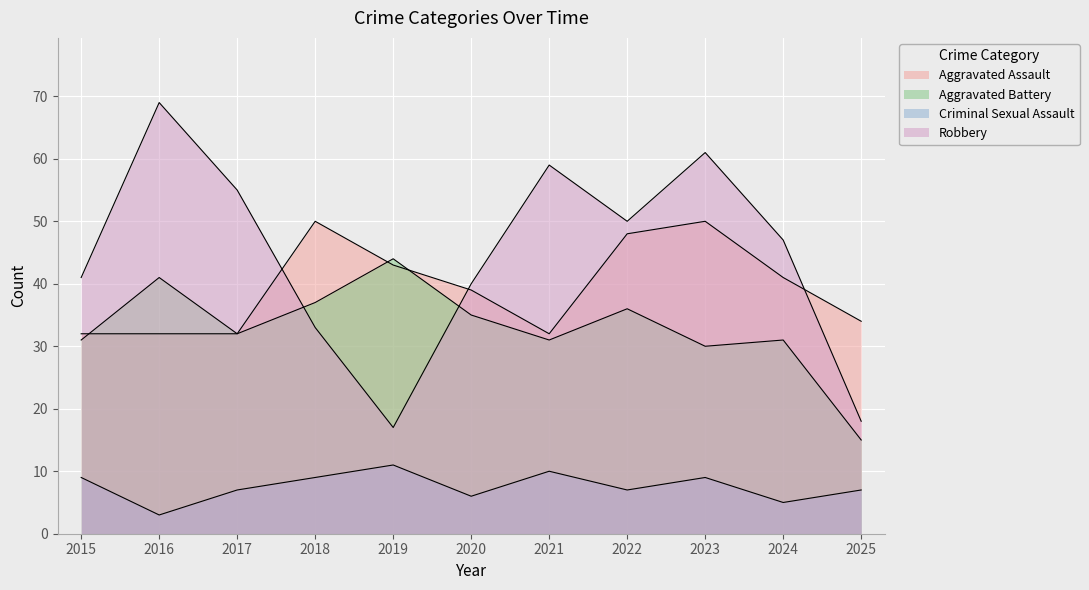

What is the difference between the highest and lowest values at 2022?

43